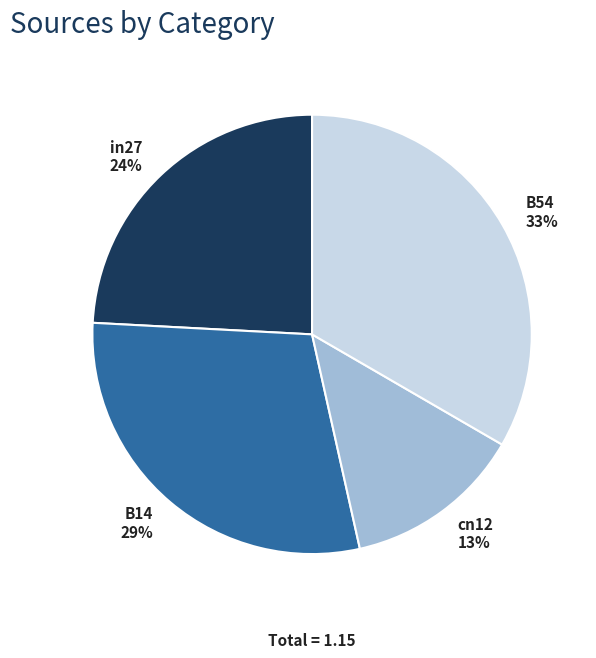

Combined, do in27 and cn12 account for over 50%?

No